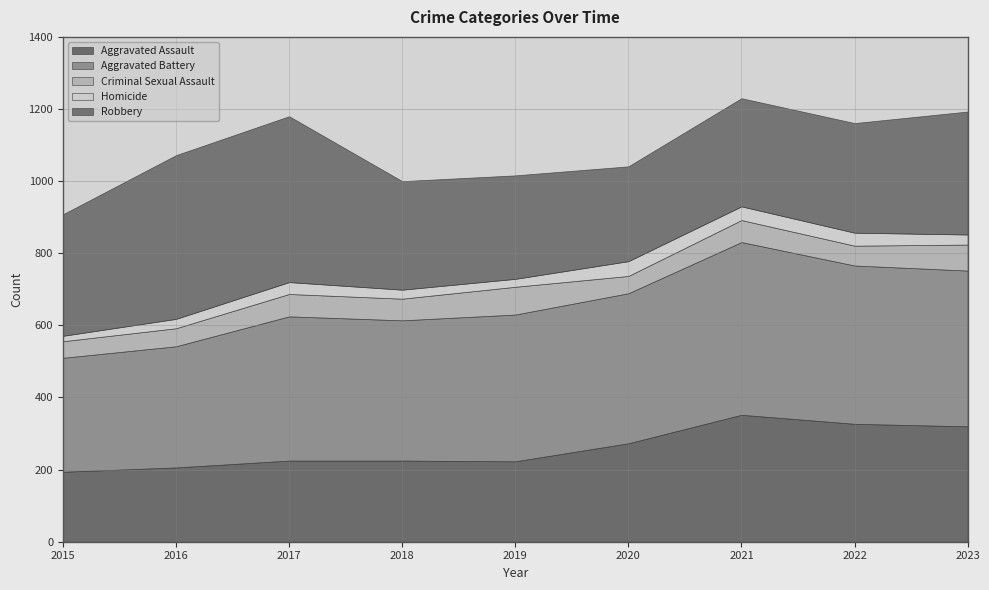

True or false: Homicide and Aggravated Assault intersect in this chart.

False